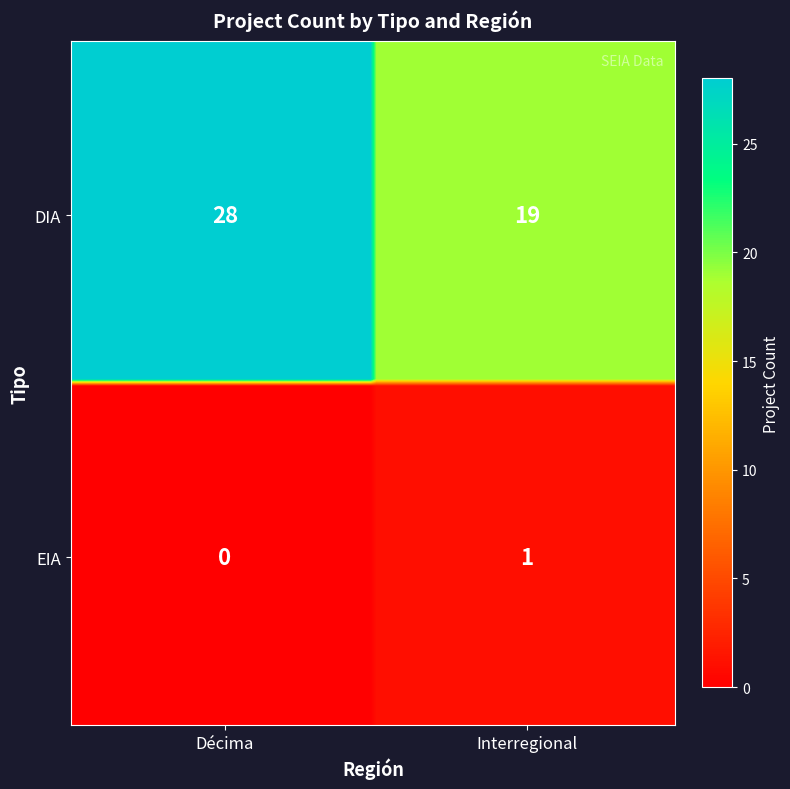

Reading left to right, list all the values displayed in this chart.

DIA: 28	19
EIA: 0	1